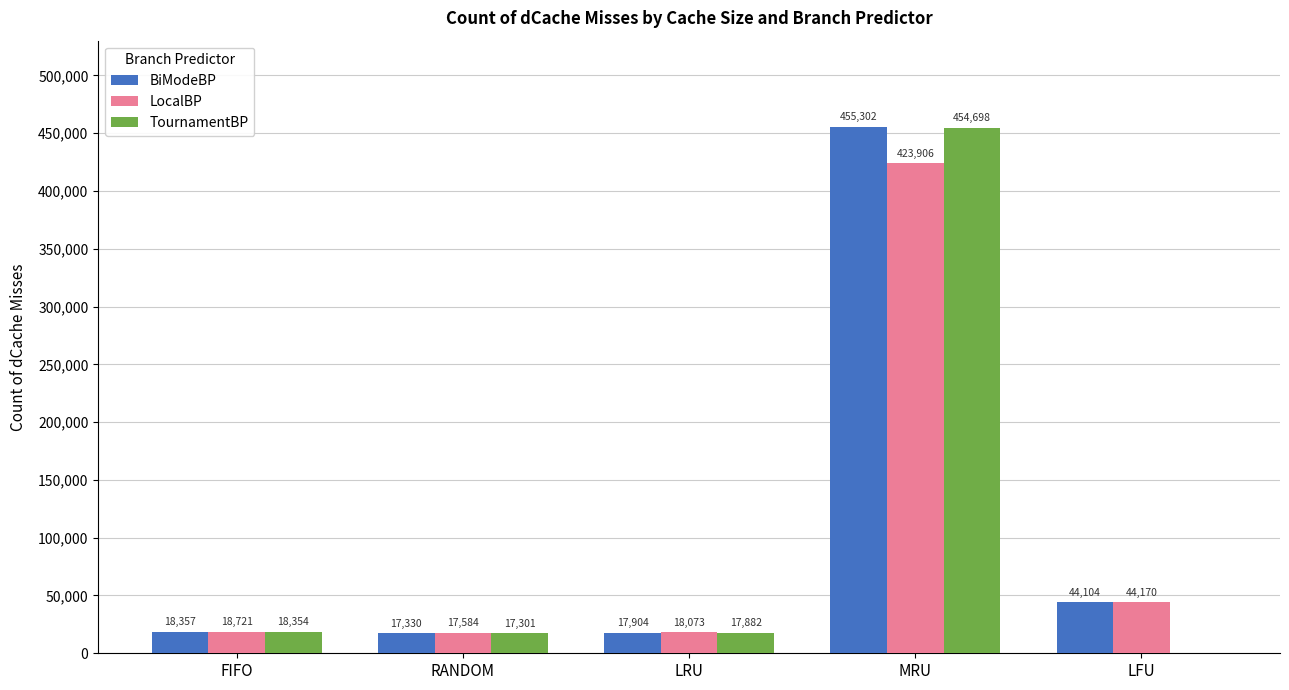

Does the chart contain stacked bars?

No